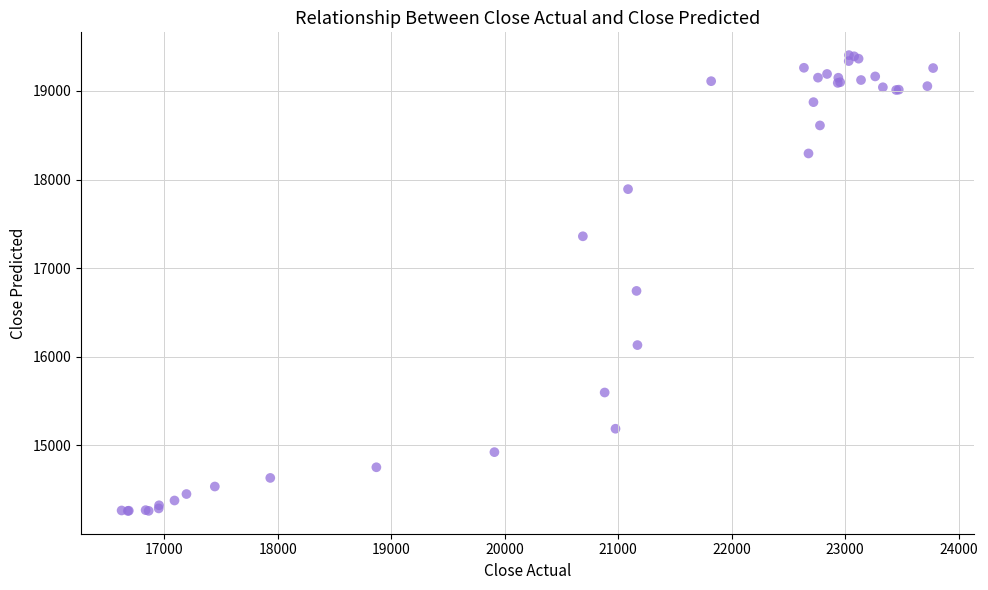

What Y value in the scatter plot is closest to 16832?

16743.0